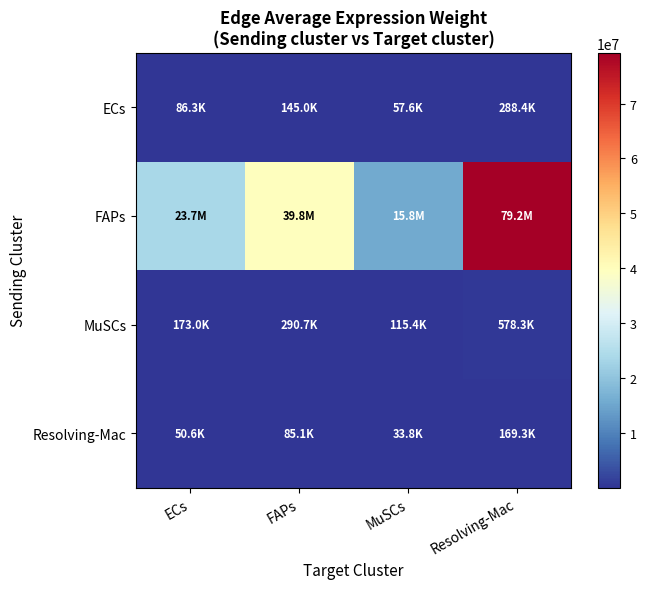

Reading left to right, transcribe all the data shown in this chart.

ECs: ECs=86278.2	FAPs=144975.4	MuSCs=57552.0	Resolving-Mac=288422.3
FAPs: ECs=23706389.8	FAPs=39834459.8	MuSCs=15813381.8	Resolving-Mac=79248916.6
MuSCs: ECs=172996.9	FAPs=290691.2	MuSCs=115397.9	Resolving-Mac=578317.5
Resolving-Mac: ECs=50638.6	FAPs=85089.4	MuSCs=33778.6	Resolving-Mac=169281.6